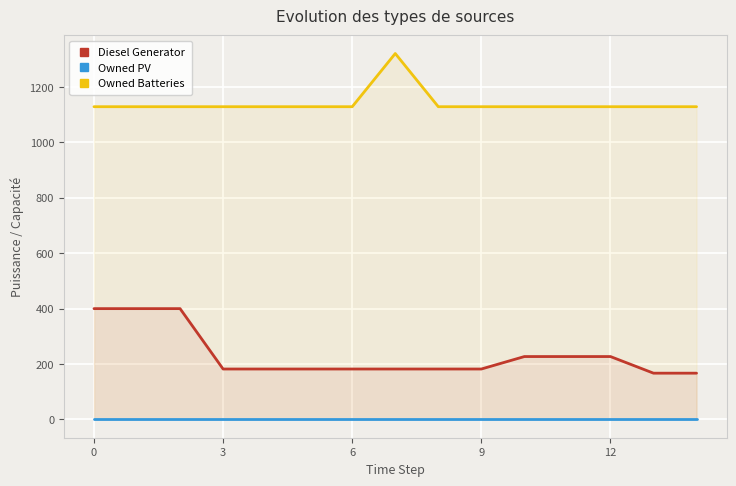

What is the maximum value for Owned Batteries?

1321